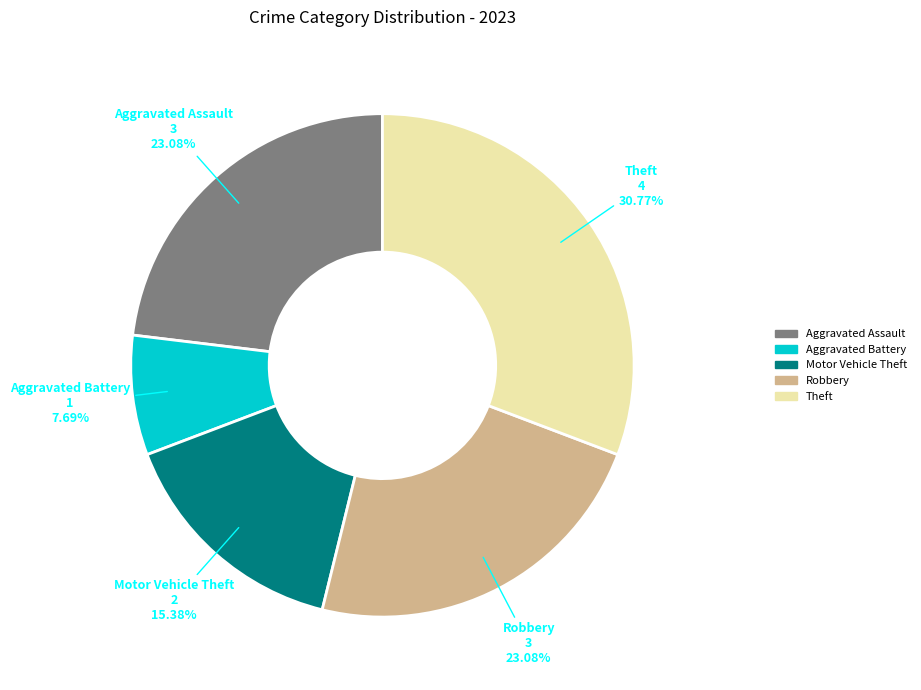

What is the ratio of the value at Robbery to the value at Aggravated Assault?

1.0